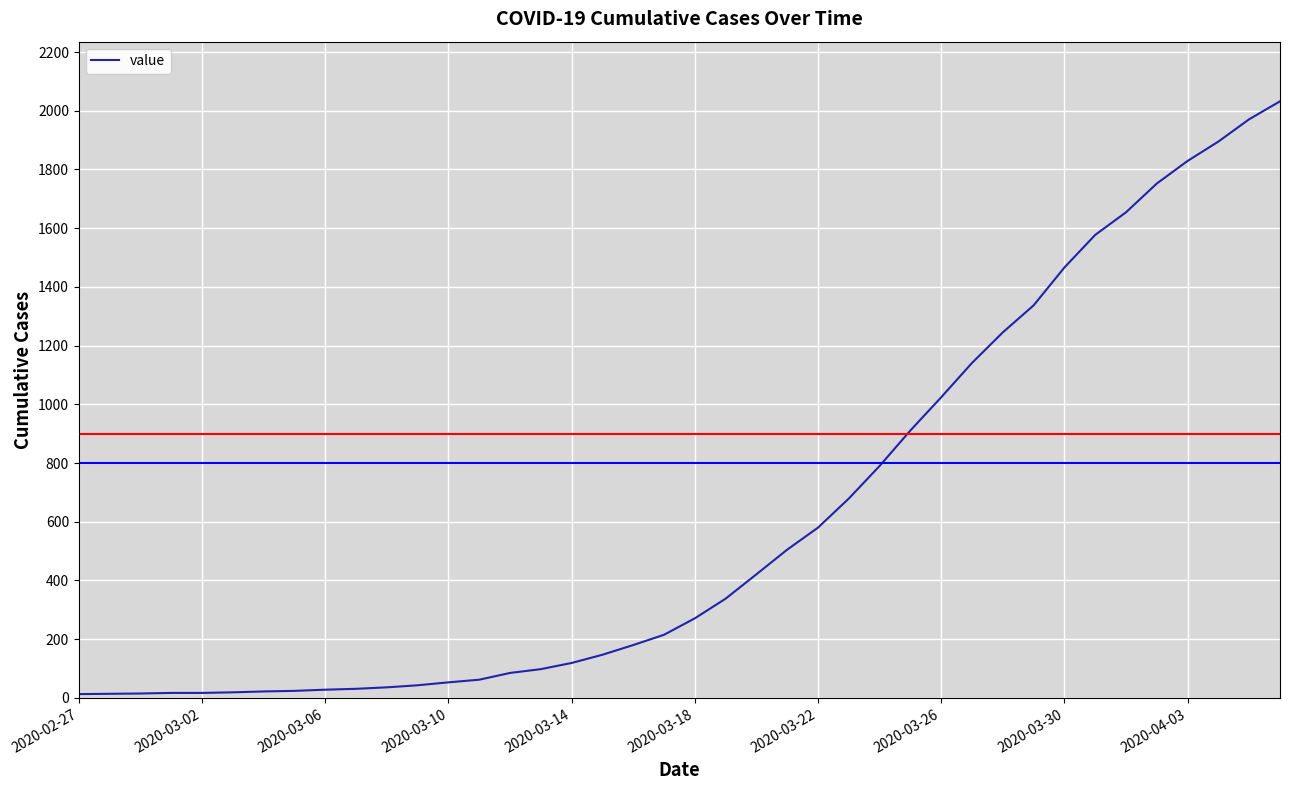

What is the sum of all values?

24656